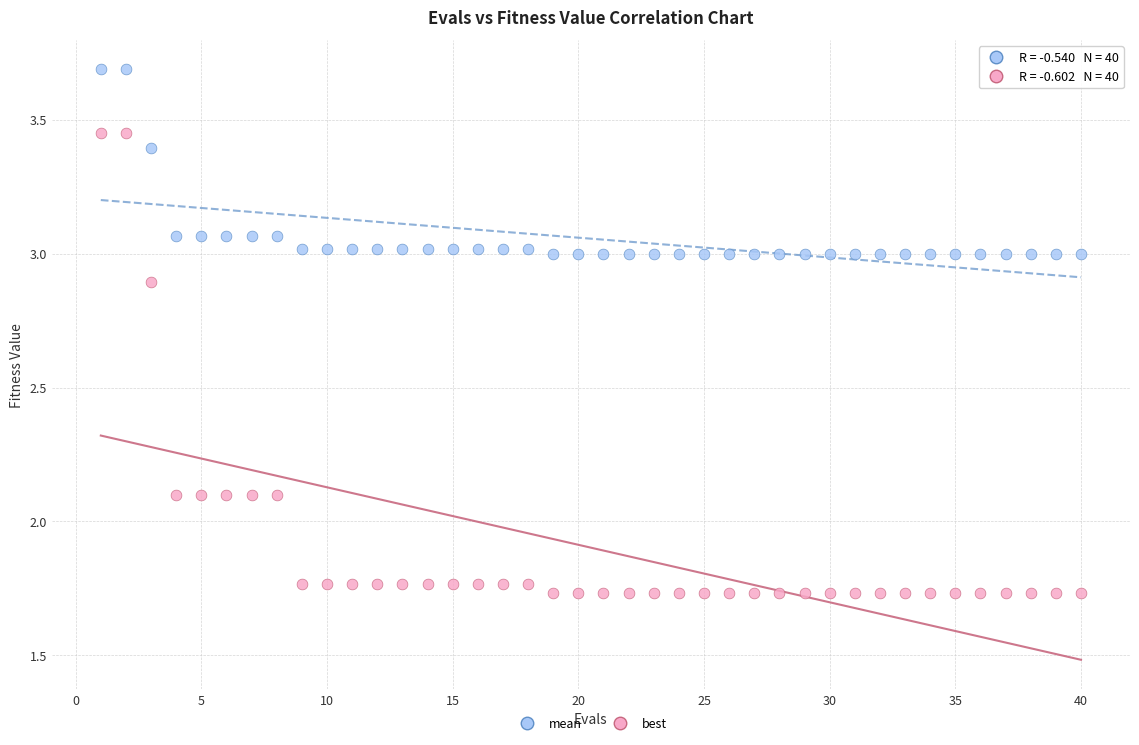

Which series has the largest Y range (max minus min)?

best